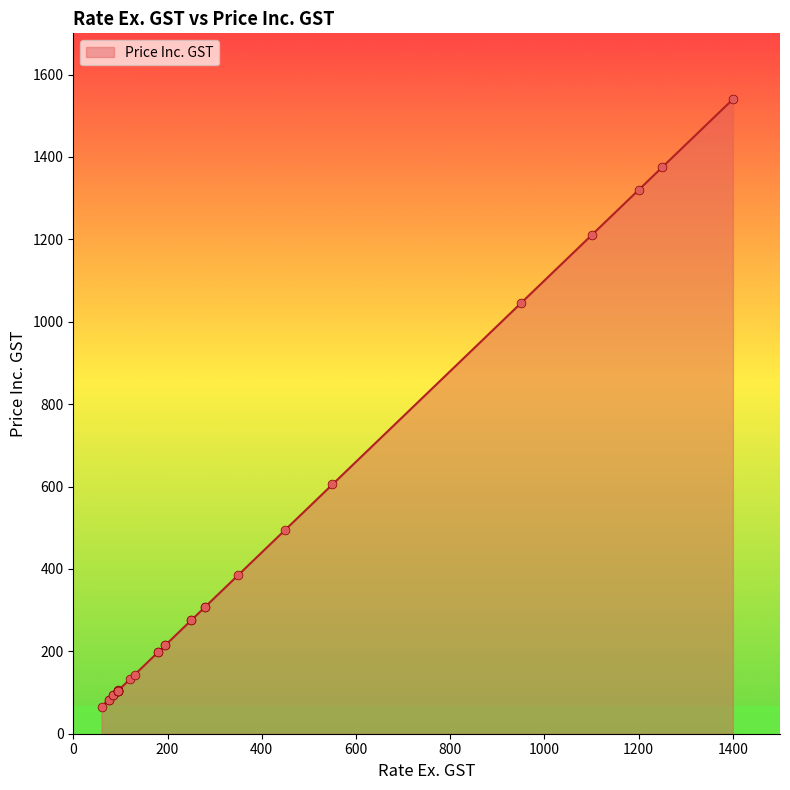

Approximately how many times larger is the value at 280 compared to 130?

2.2